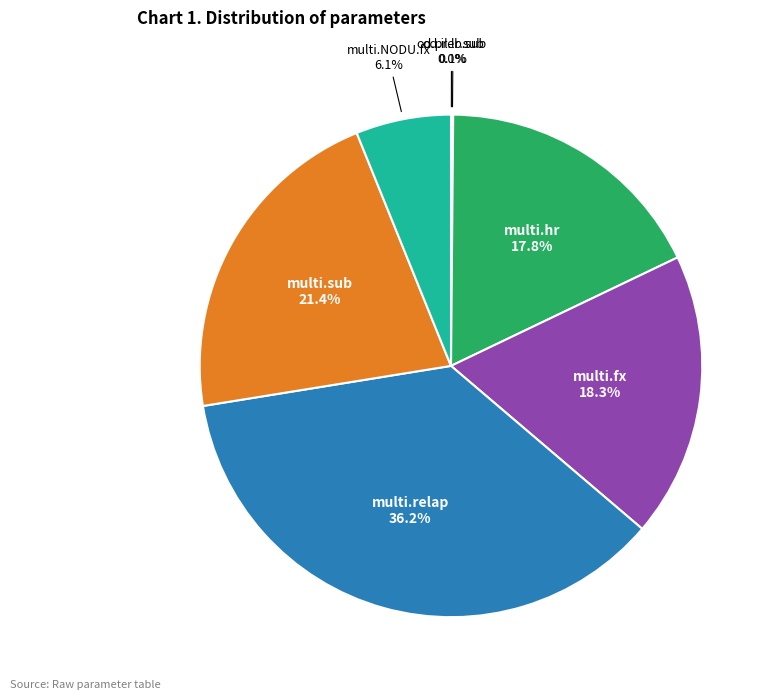

Is there a majority slice in this chart?

No